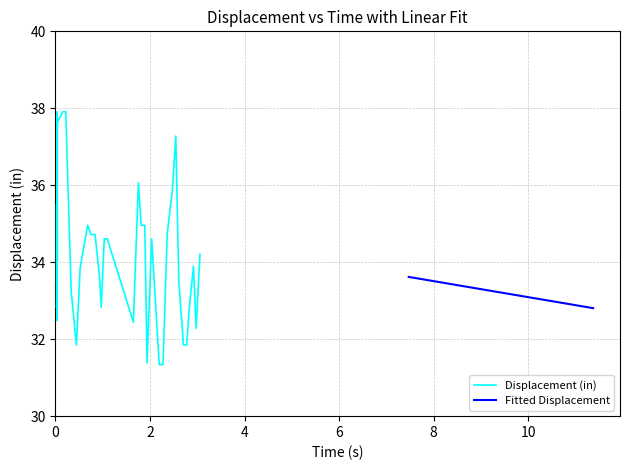

What is the maximum value for Displacement (in)?

37.9